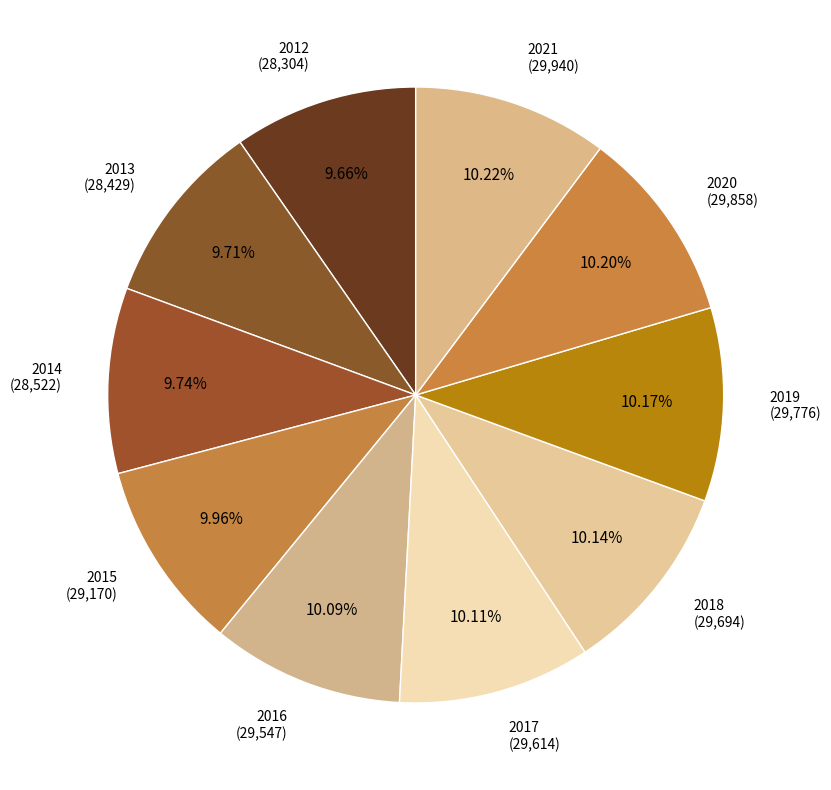

What is the ratio of the value at 2019 (29,776) to the value at 2018 (29,694)?

1.0